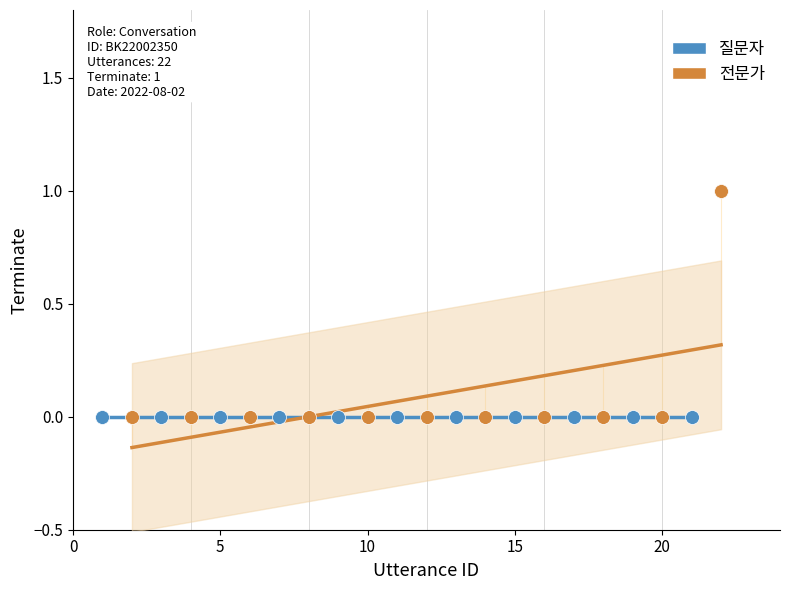

Which series reaches the maximum Y coordinate?

전문가